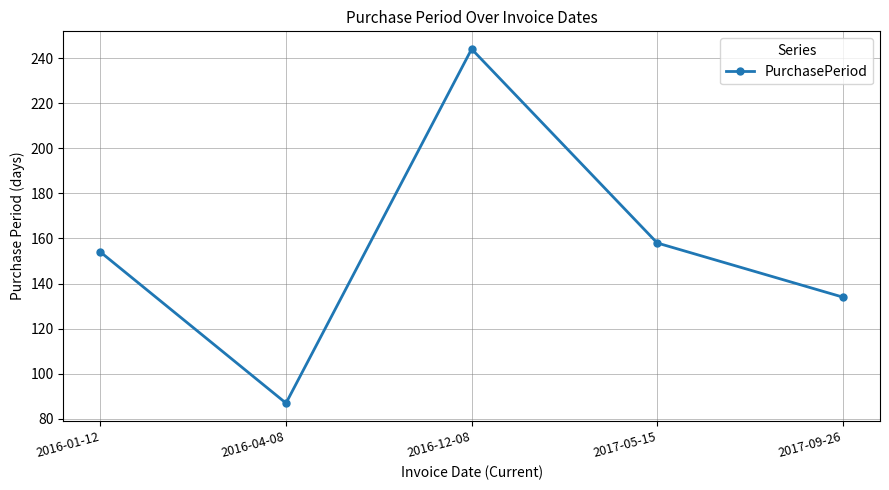

Reading left to right, extract all data points from this chart.

2016-01-12=154	2016-04-08=87	2016-12-08=244	2017-05-15=158	2017-09-26=134